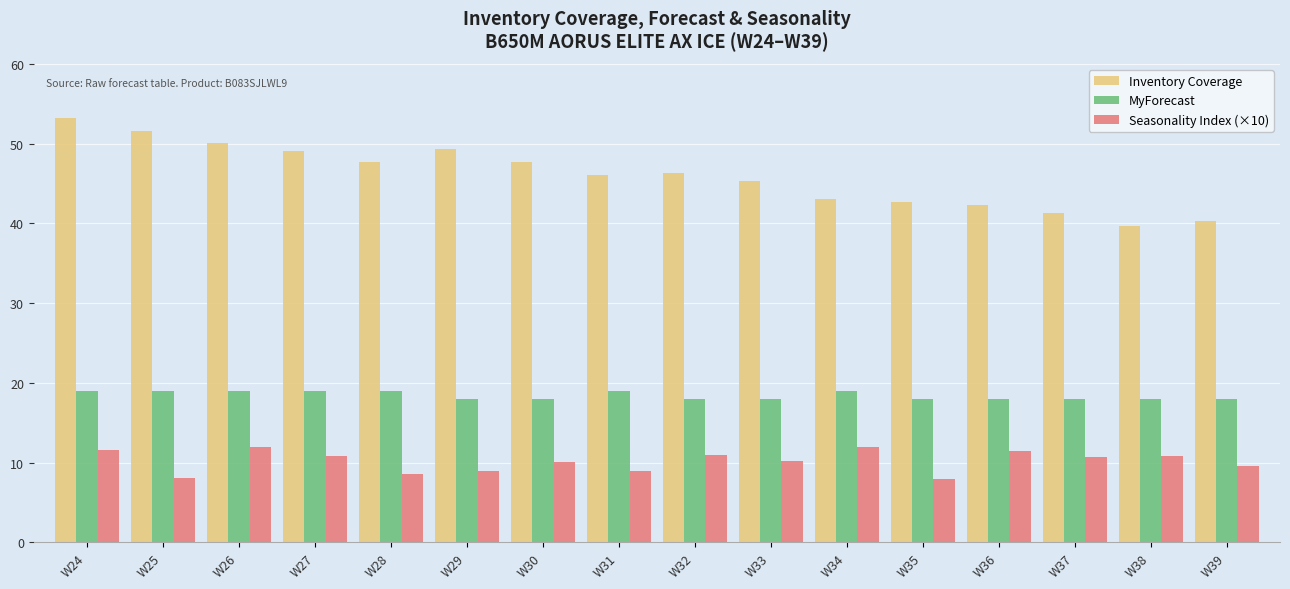

Rank the series by their average value, from lowest to highest.

Seasonality Index (×10), MyForecast, Inventory Coverage